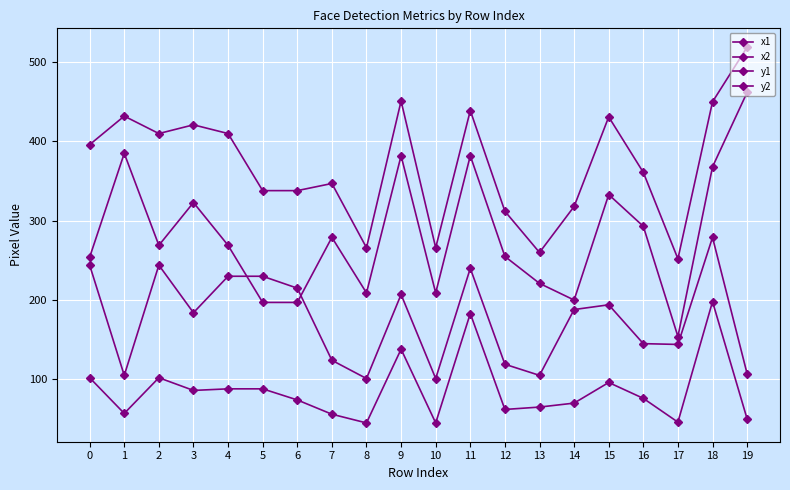

What is the difference between the maximum and minimum values in the x2 series?

267